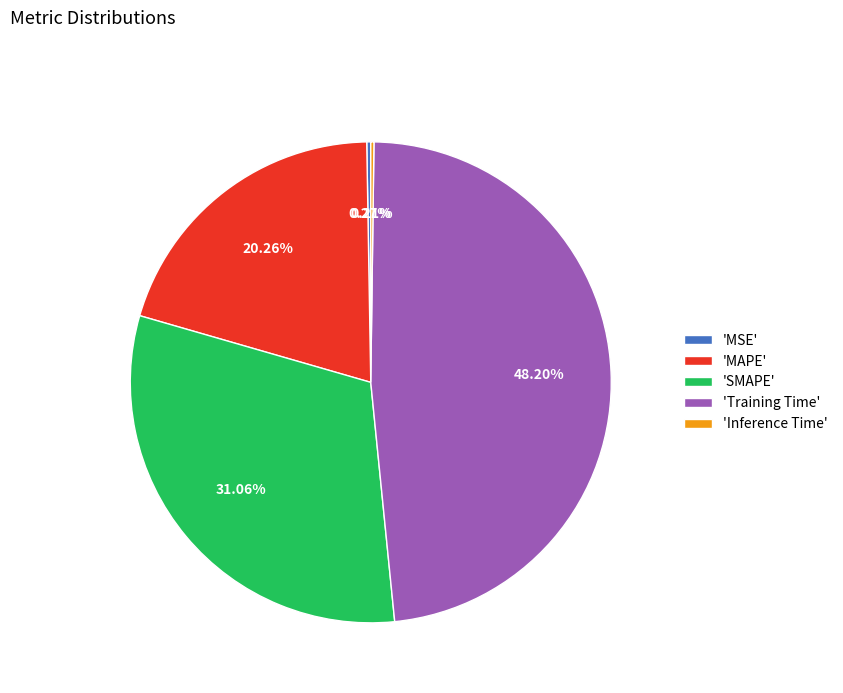

Which category has the biggest portion of the pie?

'Training Time'